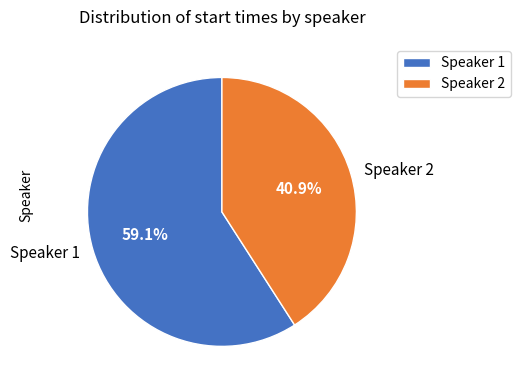

What percentage is NOT represented by Speaker 1?

40.9%